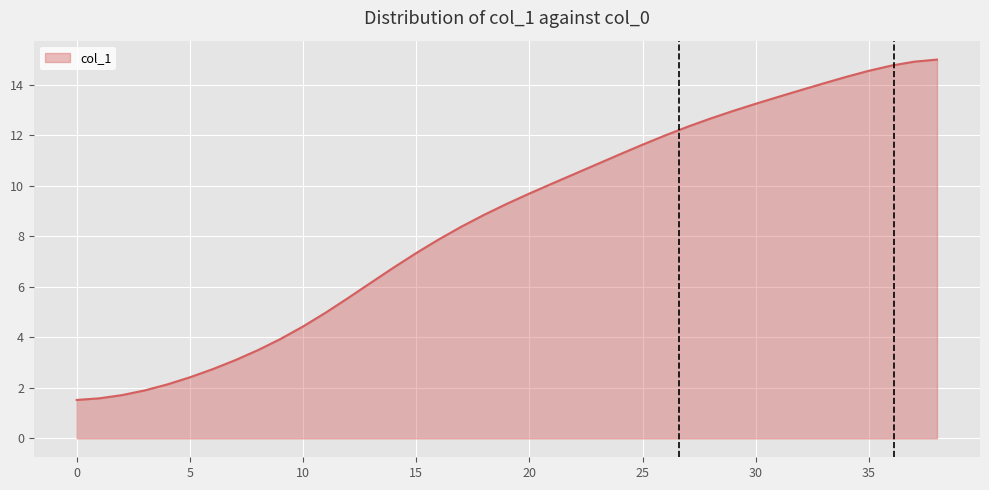

What is the difference between the maximum and minimum values?

13.5